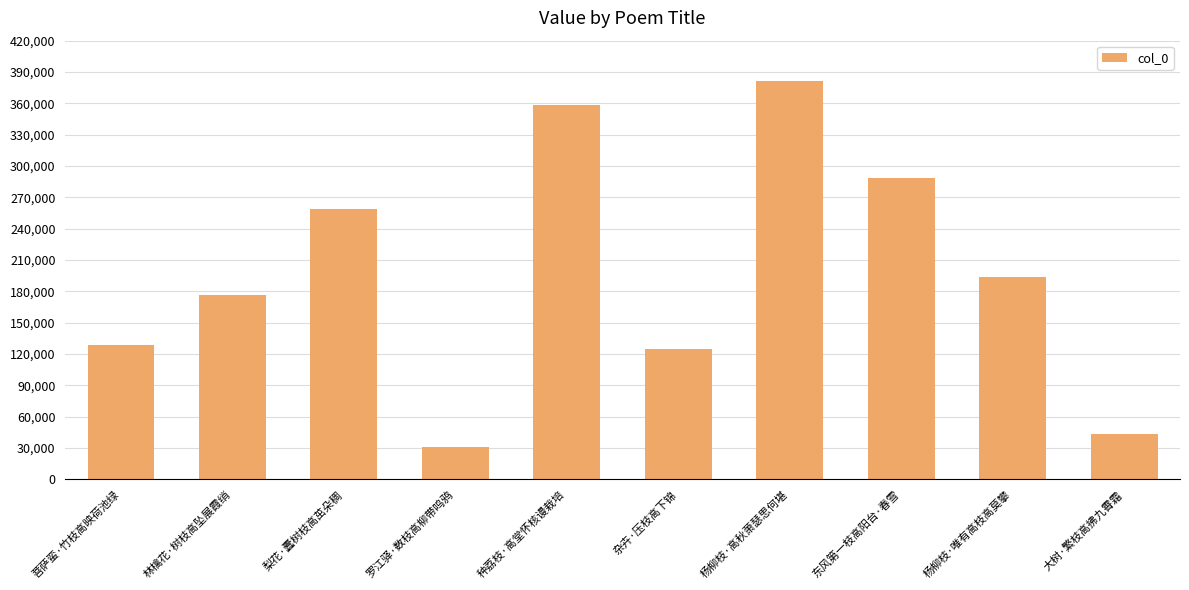

How many values are below 194060?

5